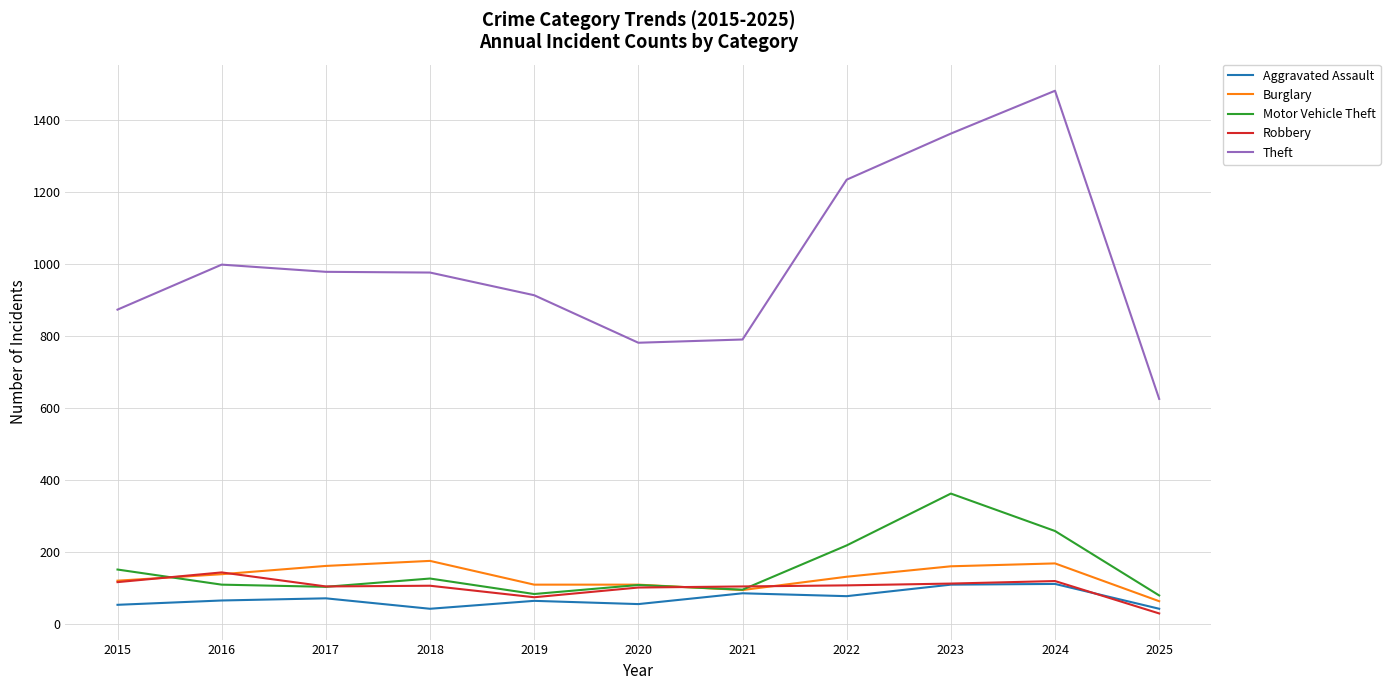

What is the greatest value displayed?

1482